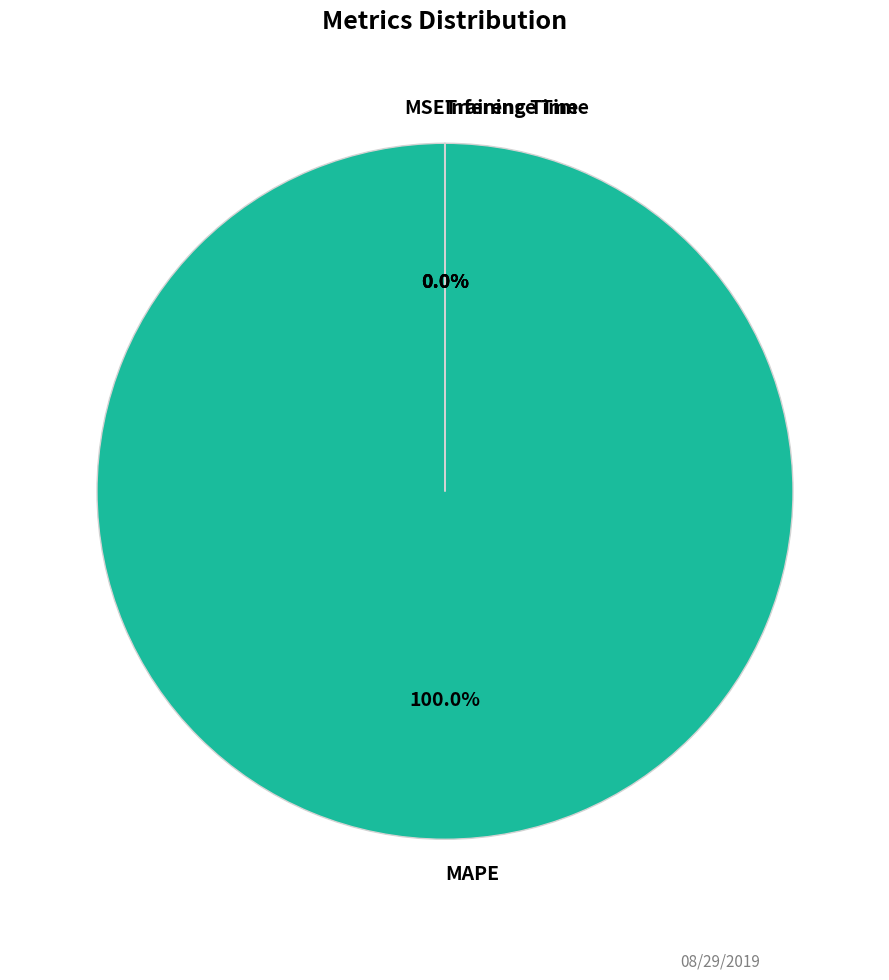

What is the largest slice in the pie chart?

MAPE